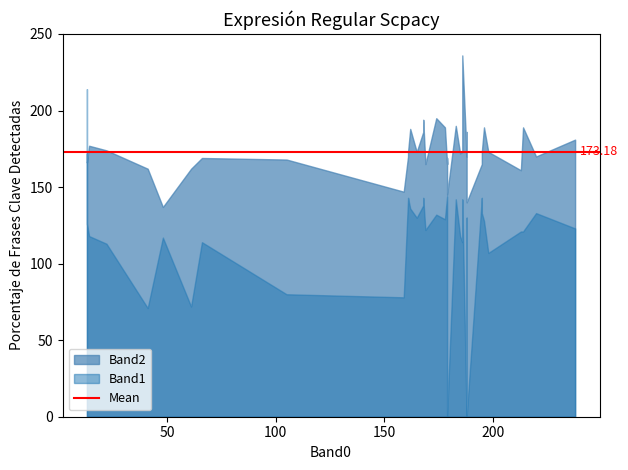

Rank the series at 18 from highest to lowest value.

Band2, Band1